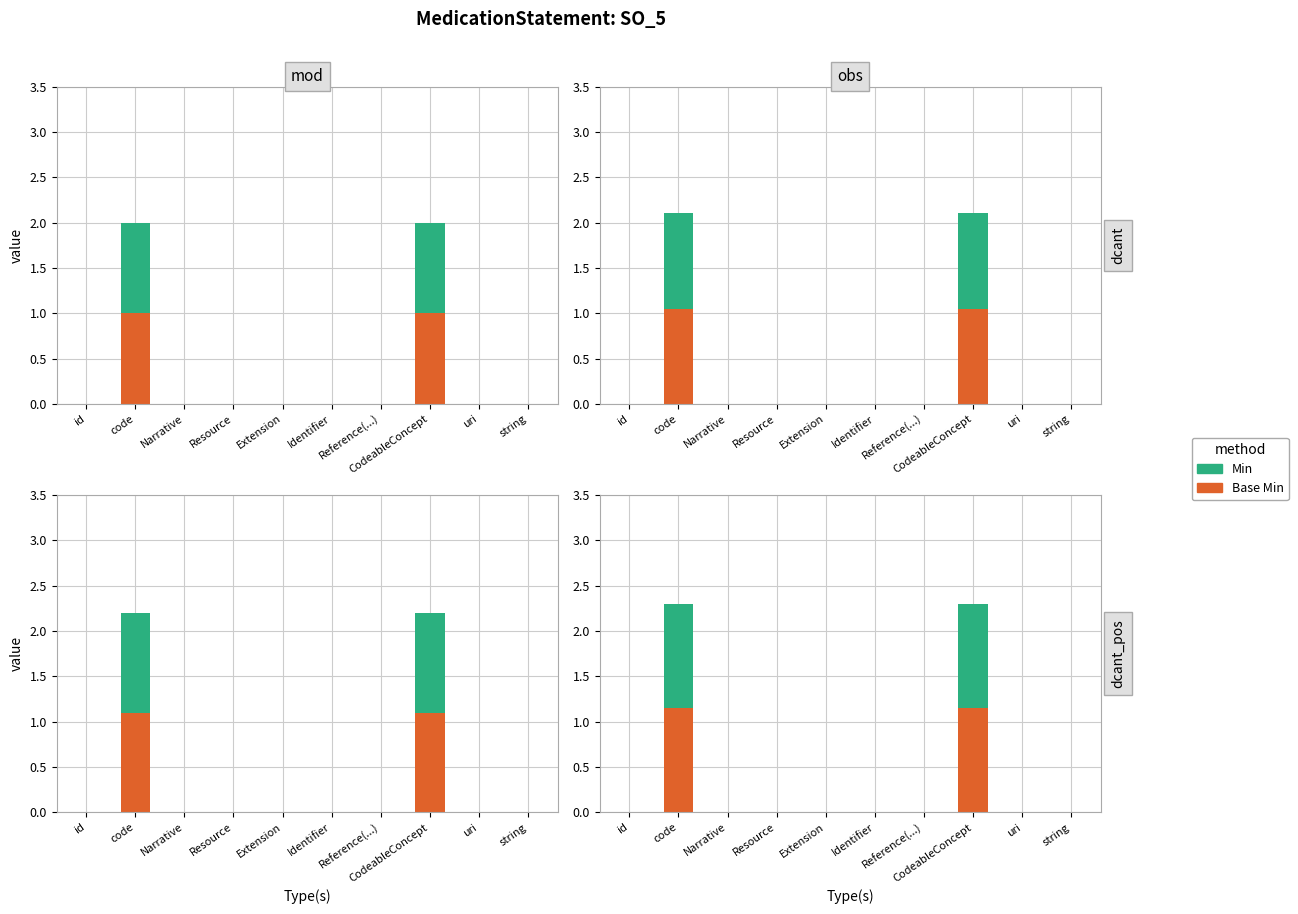

How many positive values does the Min series have?

2